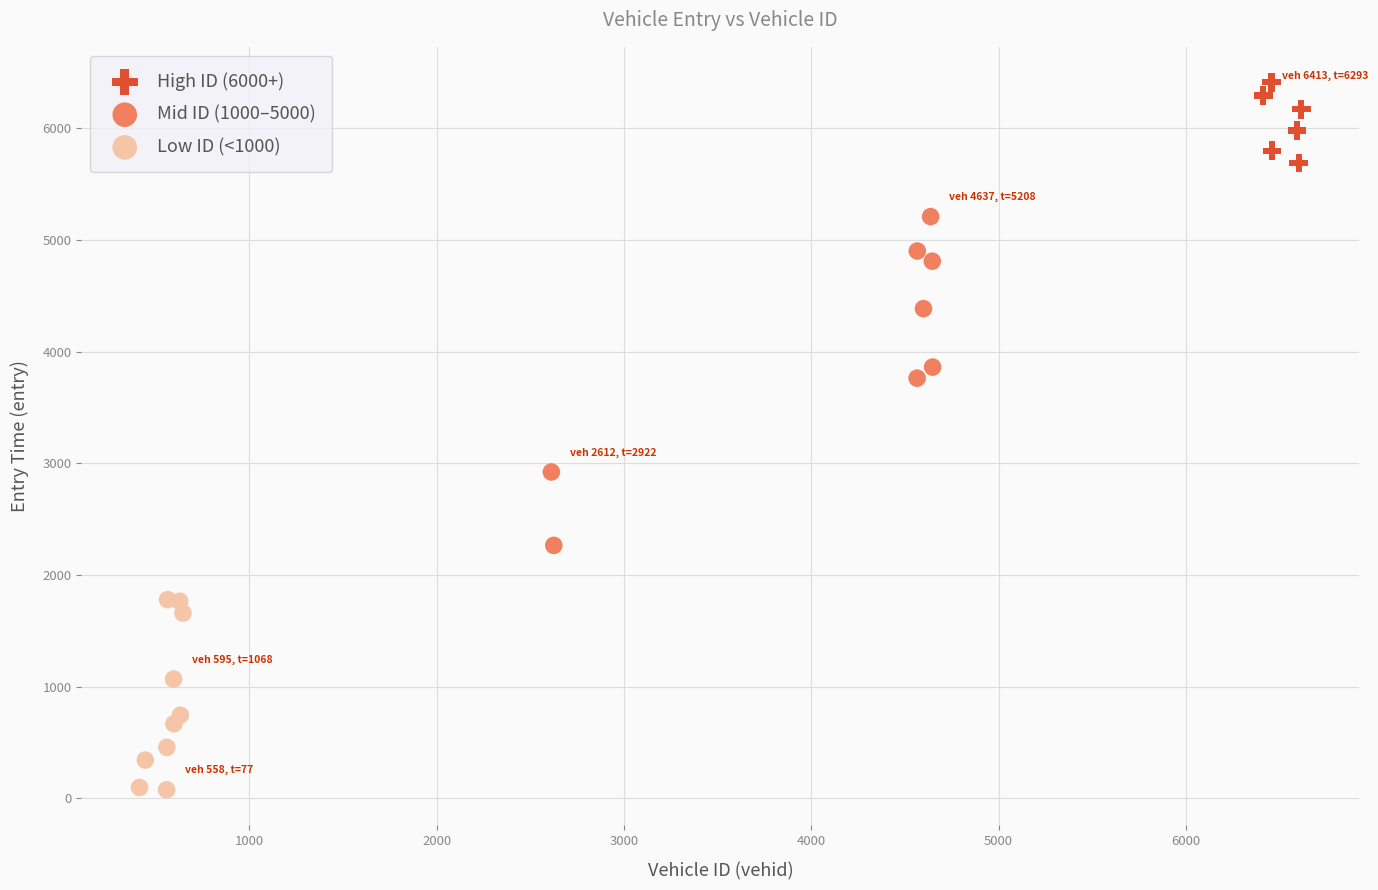

Which series reaches the minimum Y coordinate?

Low ID (<1000)